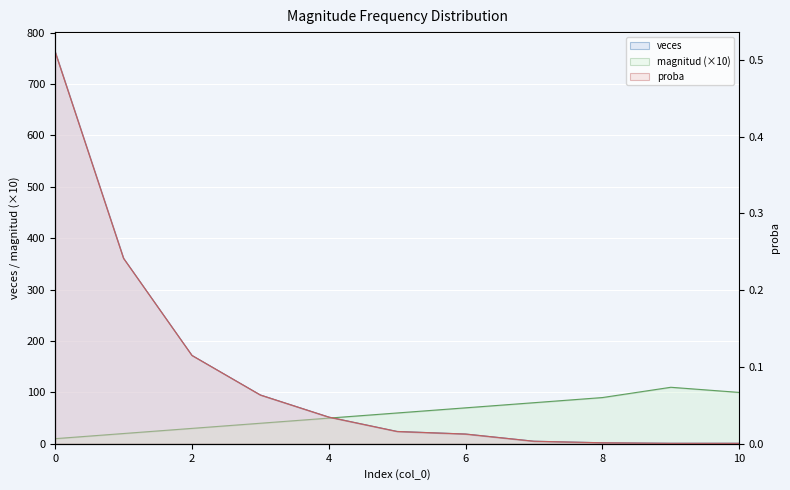

Which series ends up on top after the final intersection of veces and magnitud?

magnitud